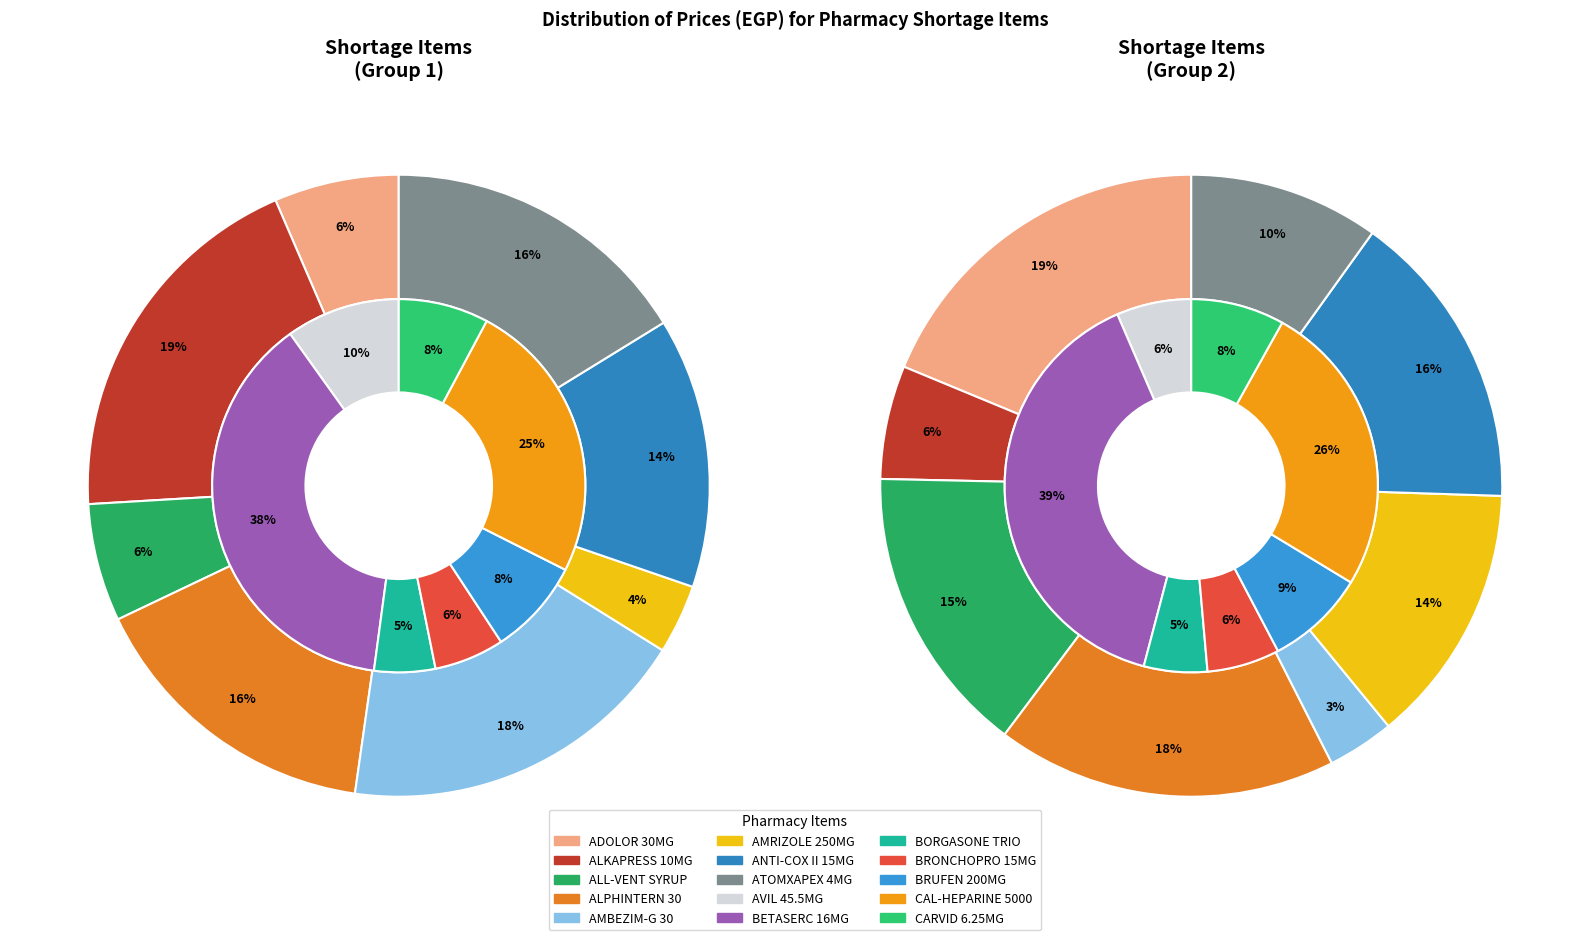

What is the smallest slice in the pie chart?

AMRIZOLE 250MG